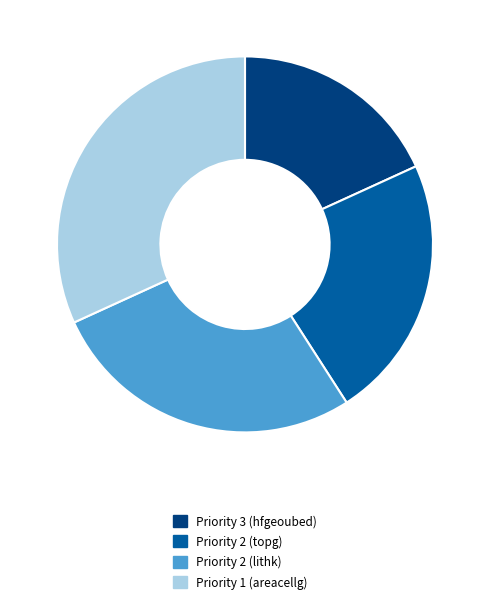

Is there any slice that represents more than half of the pie?

No